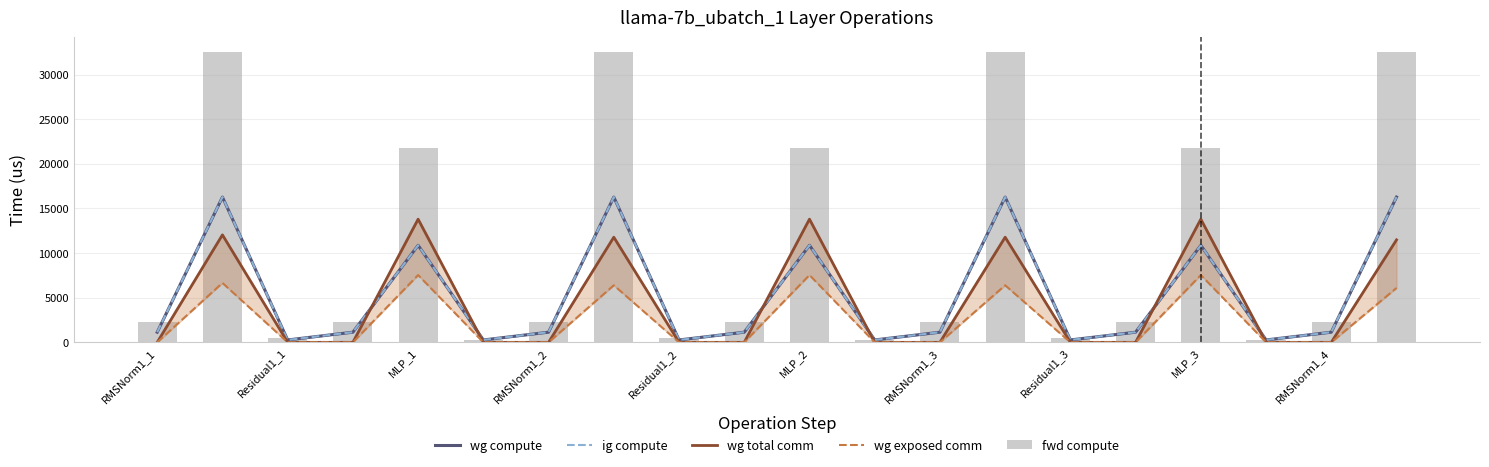

List the series in order of their peak value, highest first.

fwd compute, wg compute, ig compute, wg total comm, wg exposed comm